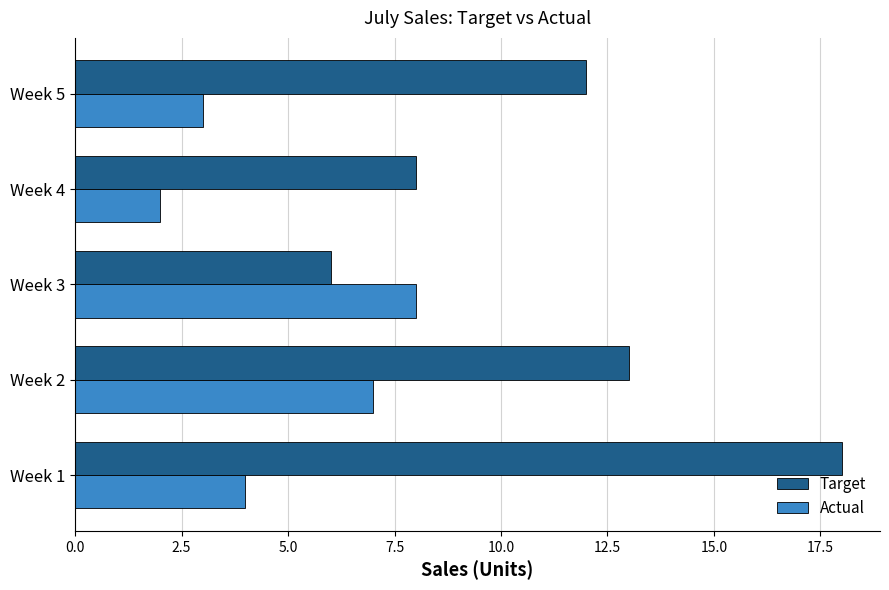

What is the greatest value displayed?

18